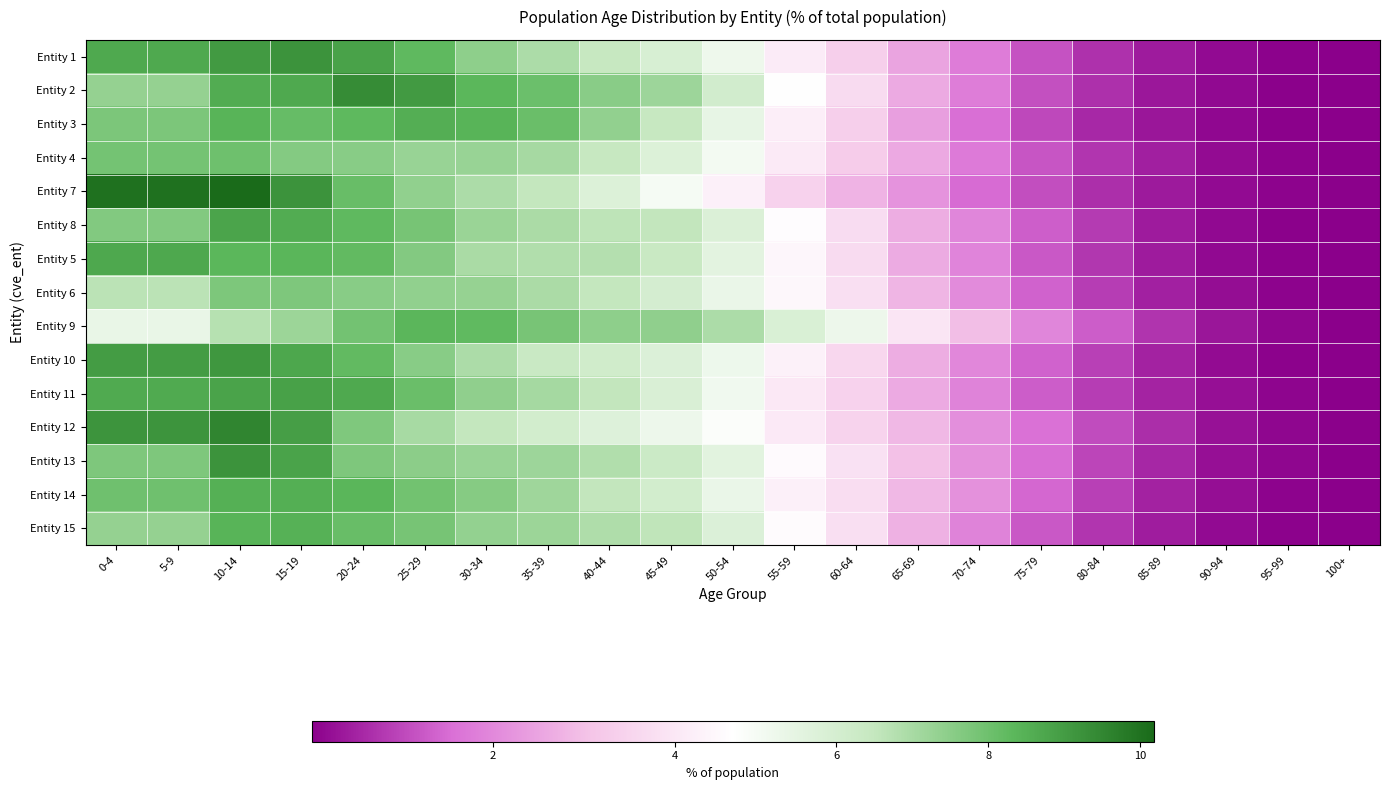

At how many categories does at least one series exceed 5?

13